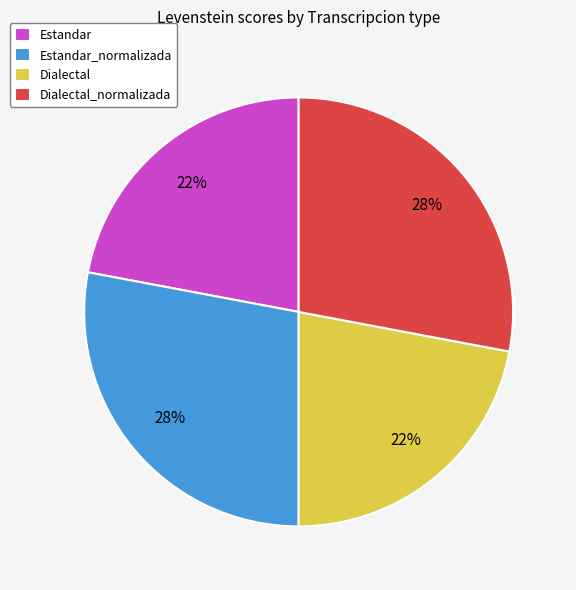

The Estandar slice represents 14% of the pie. True or false?

False